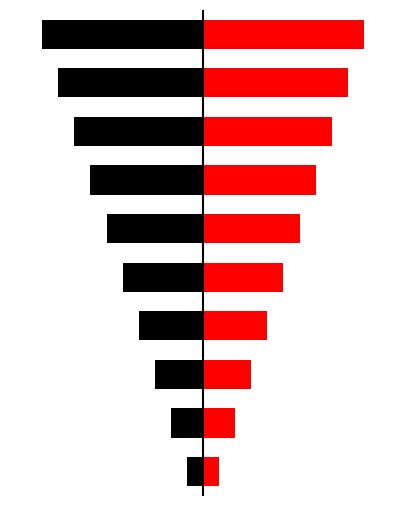

What are all the series names shown in the legend?

Left, Right